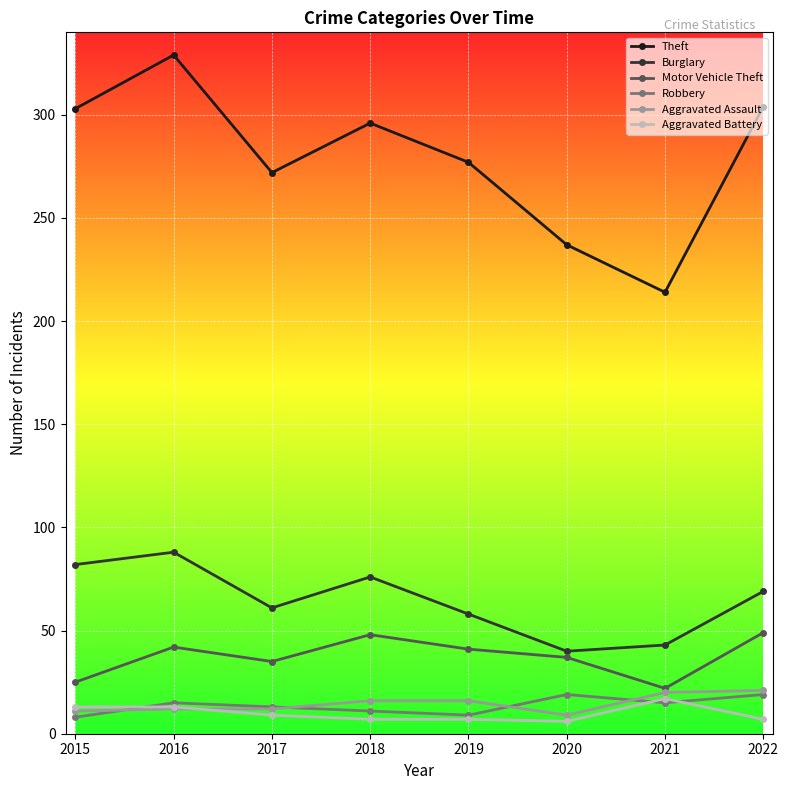

Does the chart have visible grid lines?

Yes